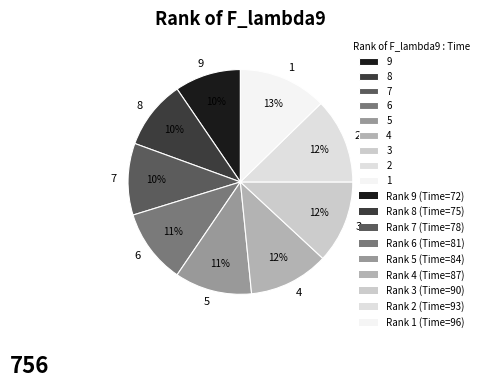

Combined, do 5 and 4 account for over 50%?

No